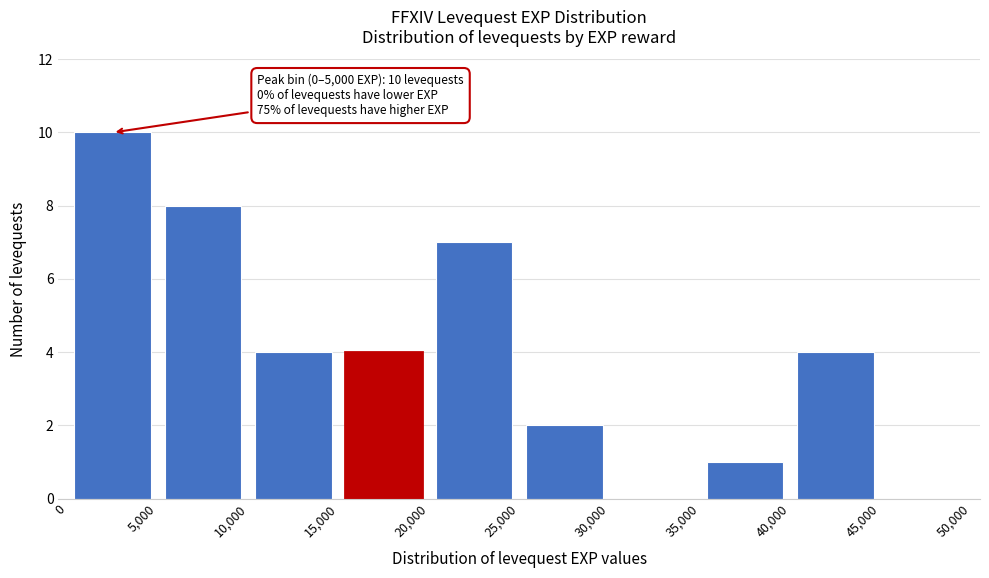

Over which range of the x-axis is the bar tallest?

0 to 5,000